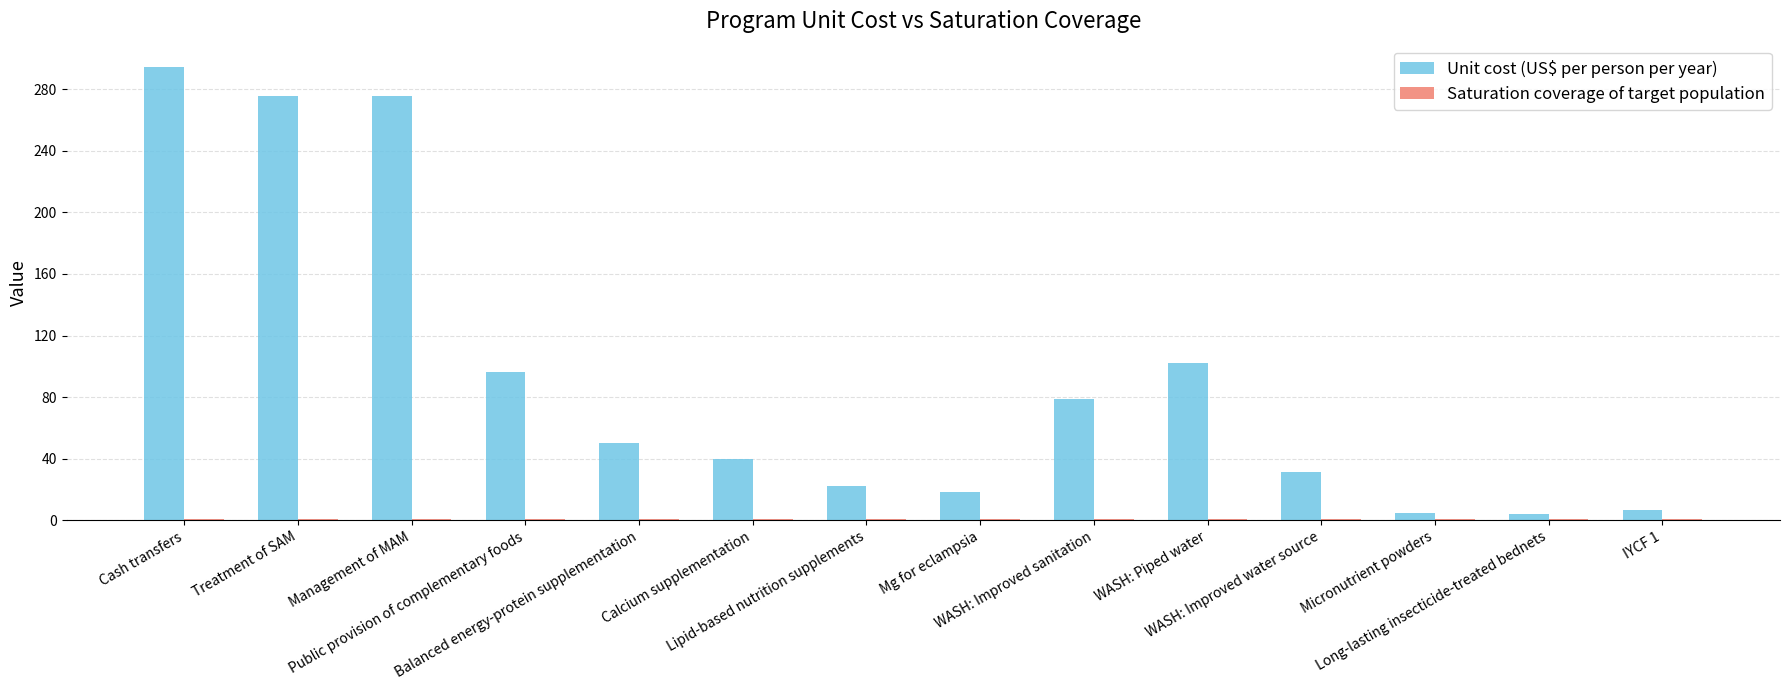

Between WASH: Improved sanitation and Long-lasting insecticide-treated bednets, which series saw the biggest shift?

Unit cost (US$ per person per year)